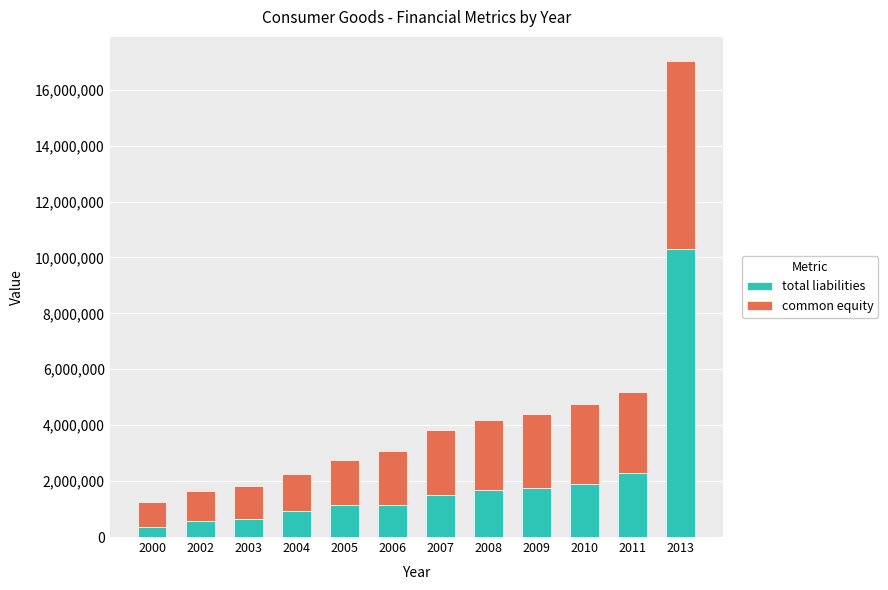

What is the maximum value for total liabilities?

10291924